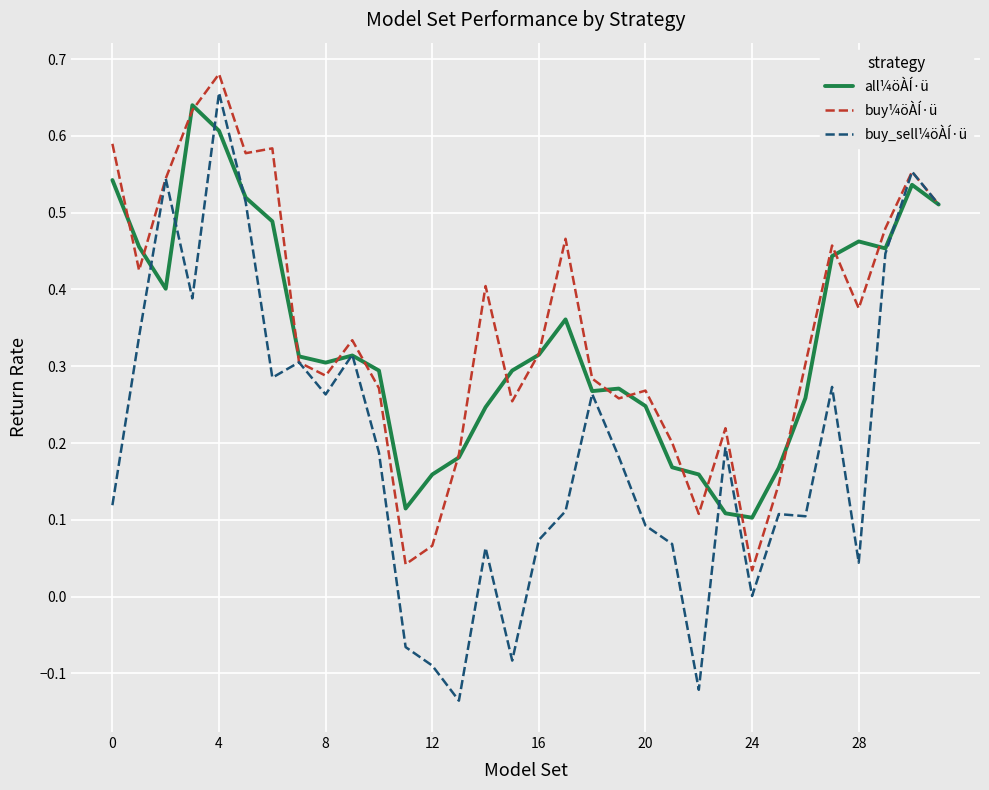

Which series has the widest spread of values?

buy_sell¼öÀÍ·ü